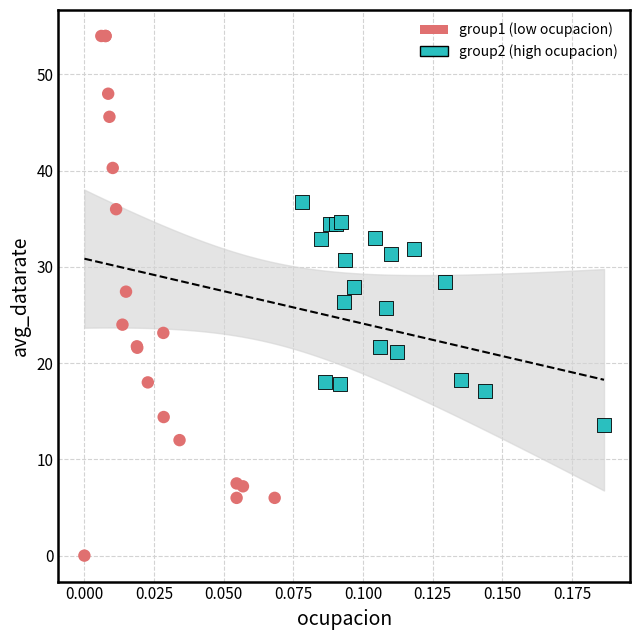

Which series has the largest Y range (max minus min)?

group1 (low ocupacion)